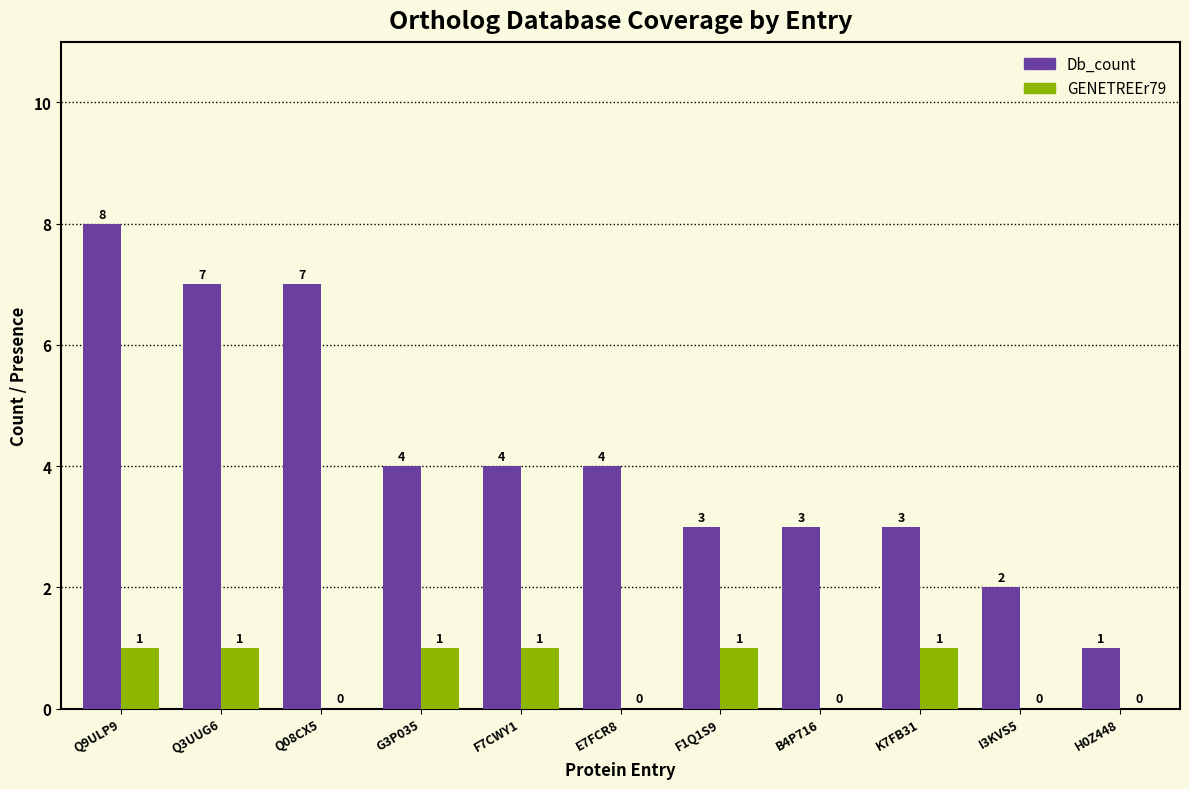

Which label corresponds to the largest value in the chart?

Q9ULP9